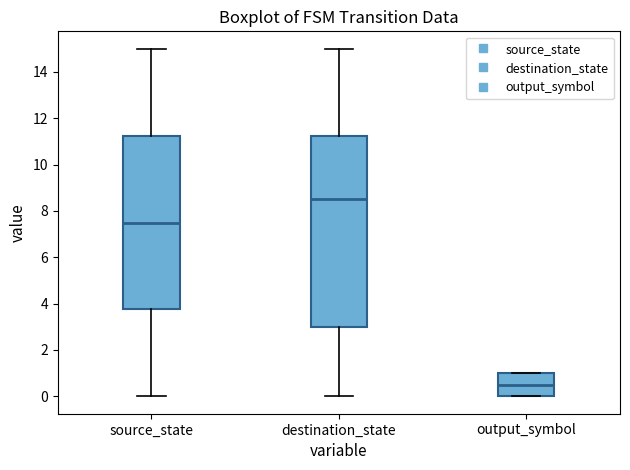

Where does the upper whisker of the box for source_state end on the y-axis? The values are not printed on the chart, so give them approximately, as read against the axis.

15.0